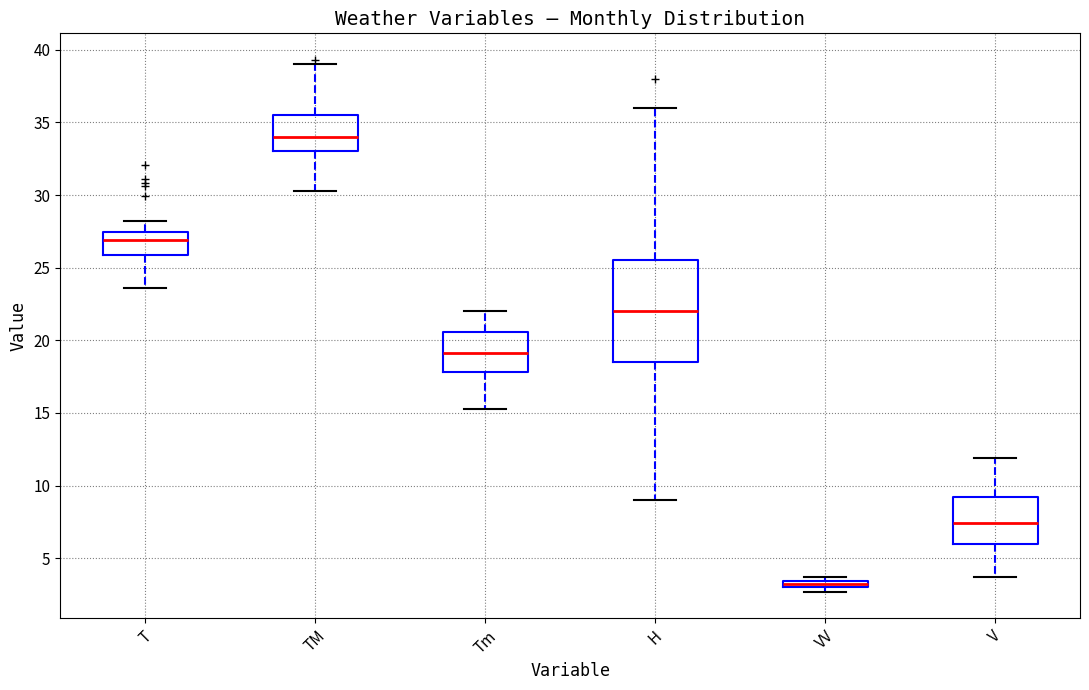

Which box is the tallest, from its lower edge to its upper edge?

H